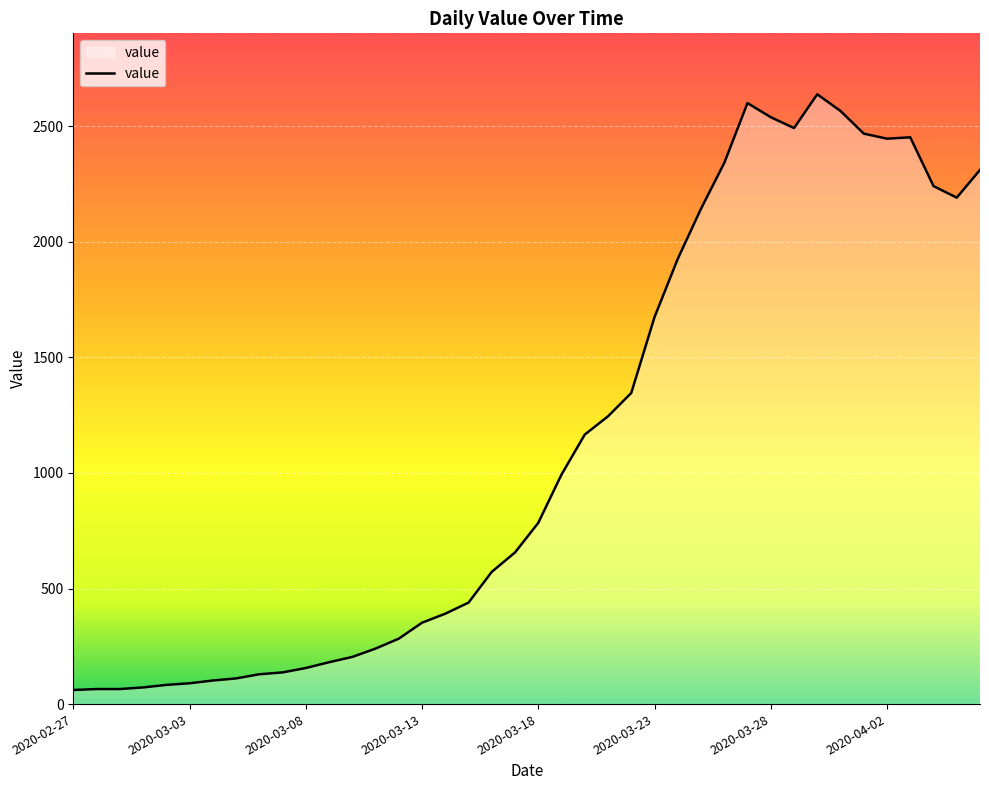

What is the maximum value shown in the chart?

2638